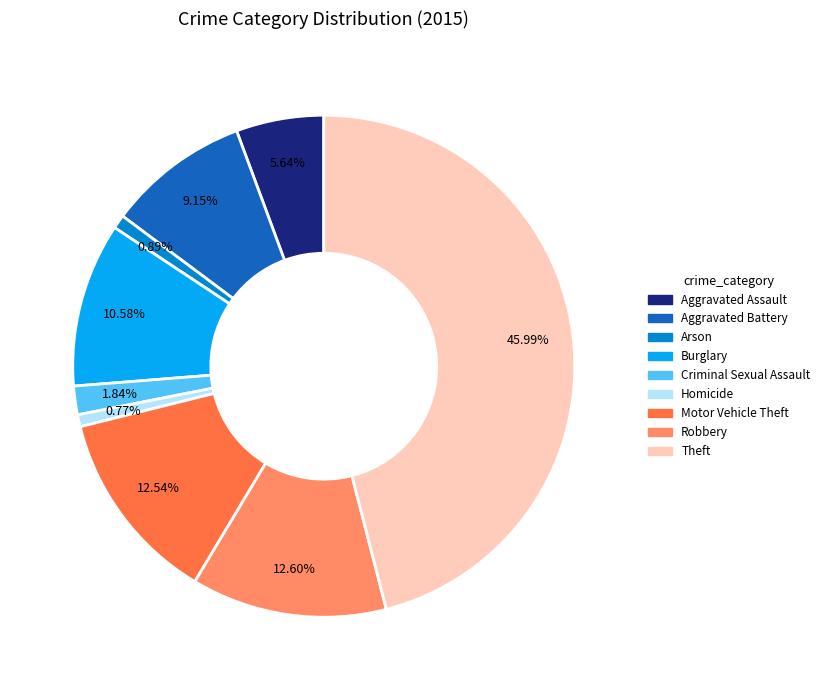

Does any single category account for the majority?

No